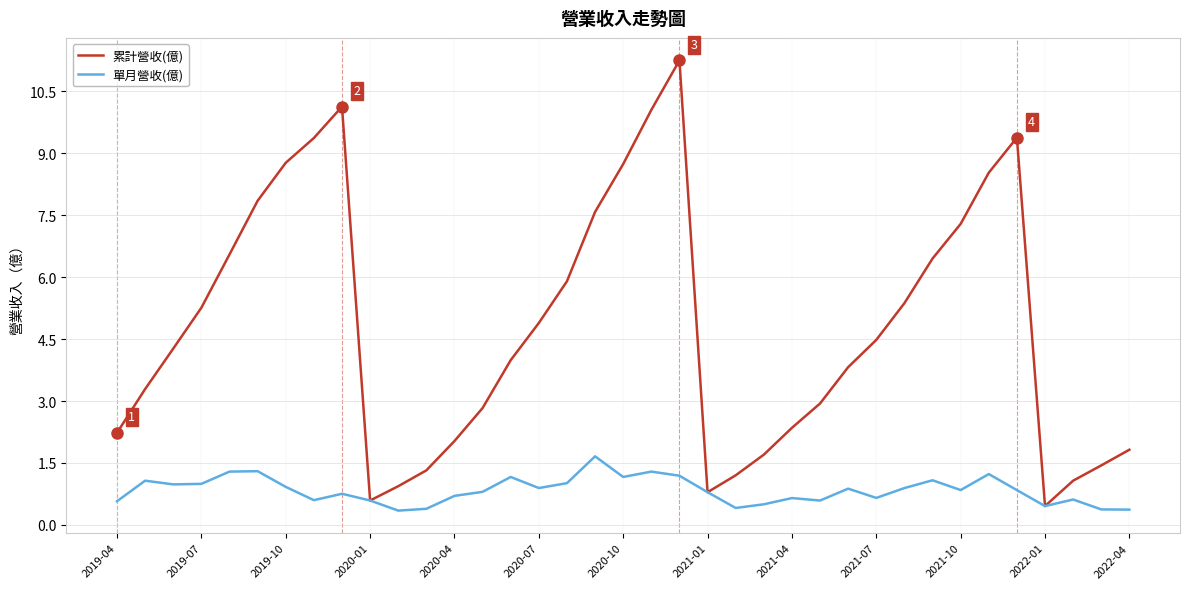

List the series in order of their peak value, lowest first.

單月營收(億), 累計營收(億)